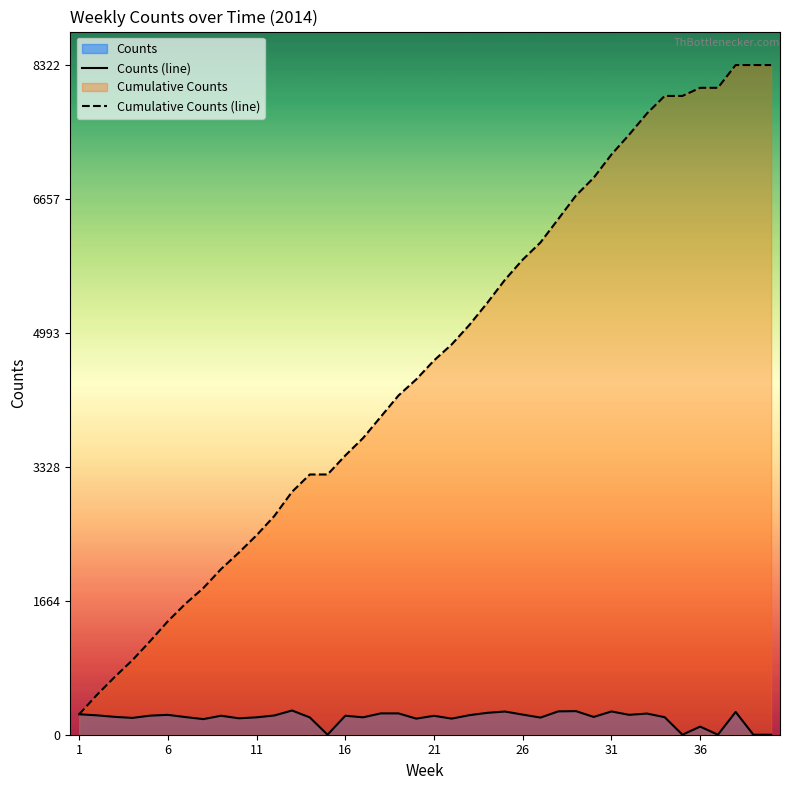

What is the total value across all series at 11?

2695